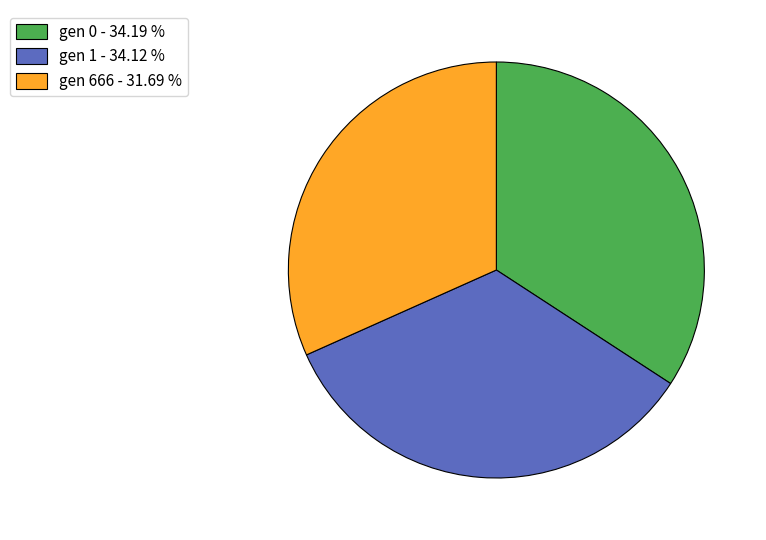

Which has a higher value, gen 666 - 31.69 % or gen 0 - 34.19 %?

gen 0 - 34.19 %